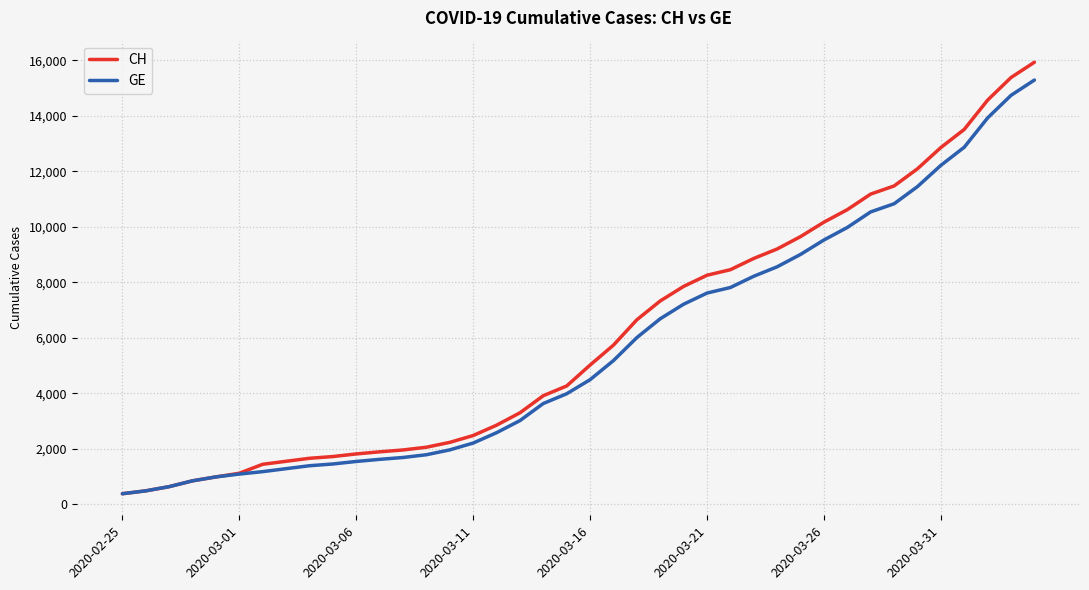

What is the minimum value for CH?

375